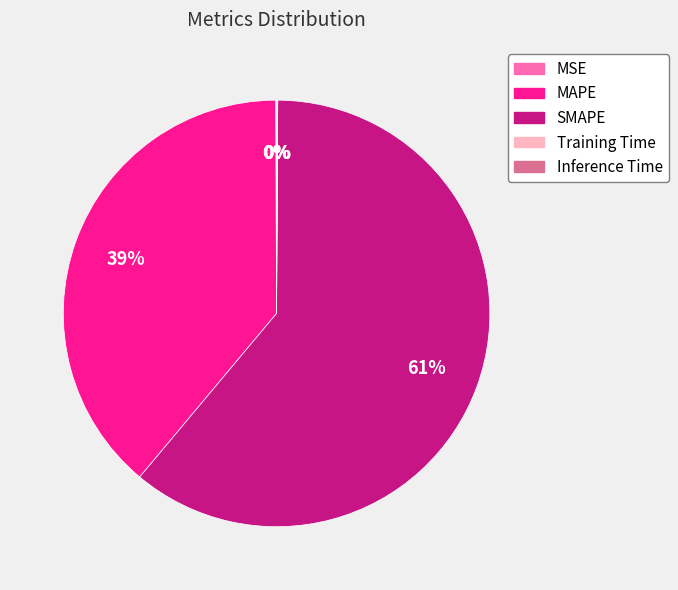

True or false: SMAPE accounts for 61% of the total.

True